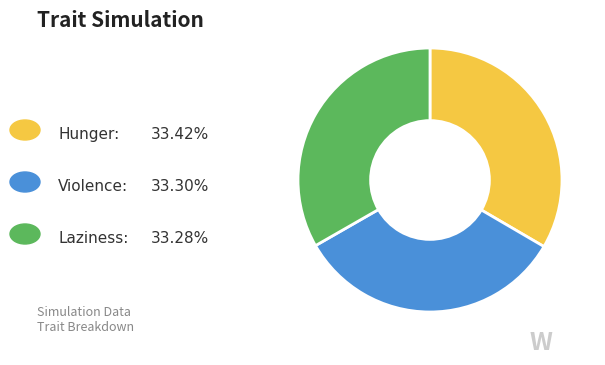

Does any single category account for the majority?

No